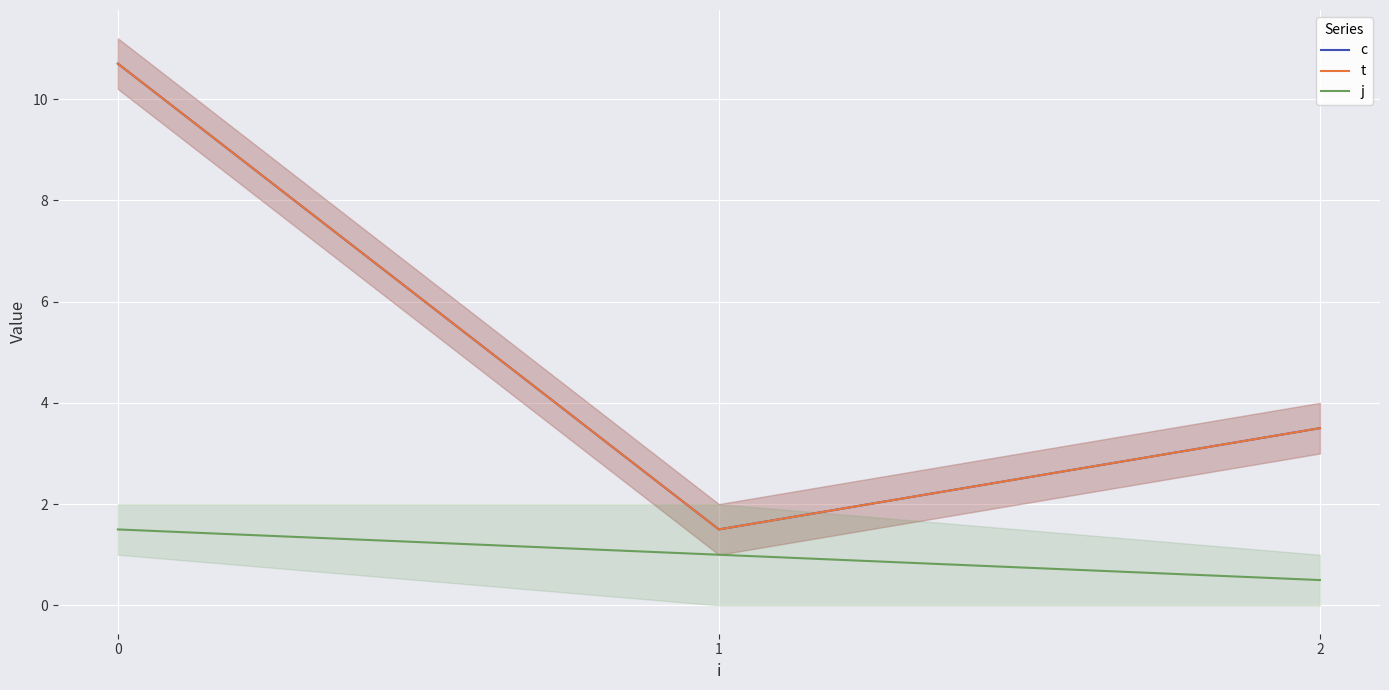

What is the value of the c point at the 3rd from the left?

3.5